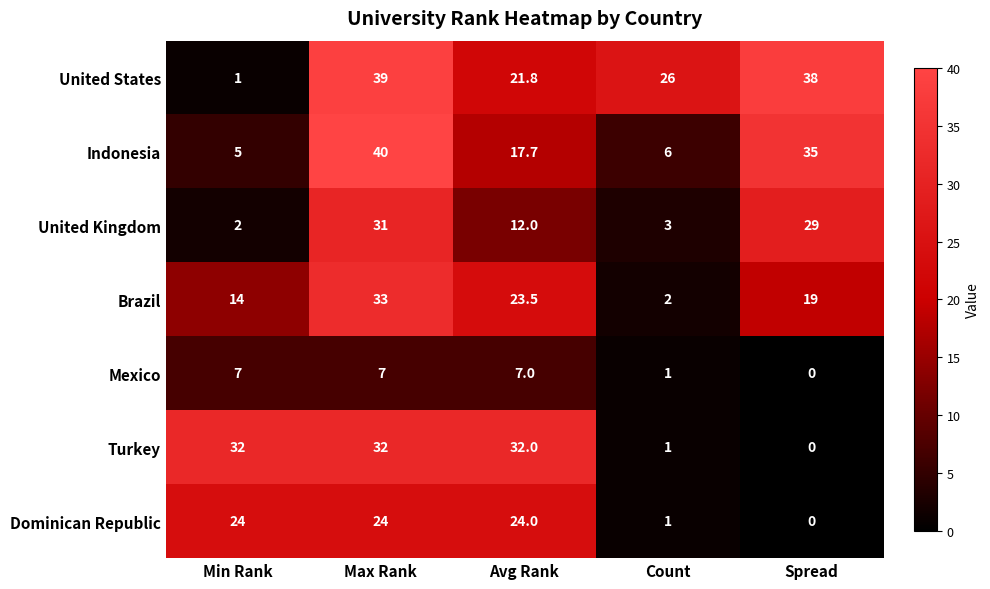

What is the average value of the Brazil series?

18.3